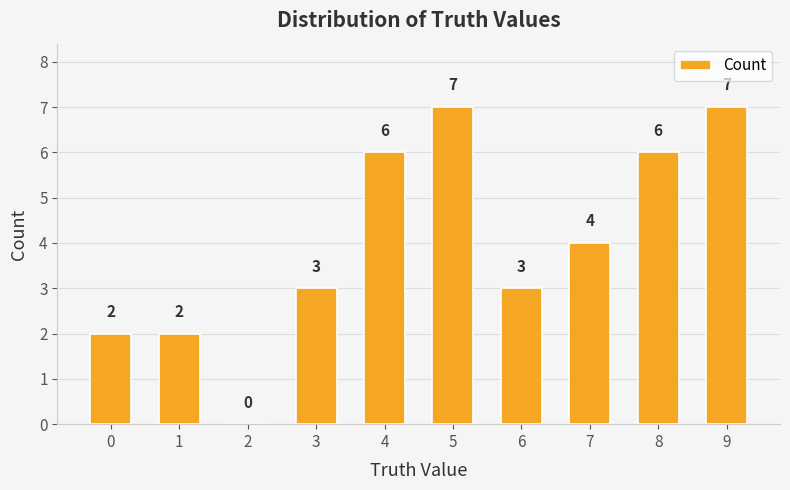

Count the number of categories in the chart.

10